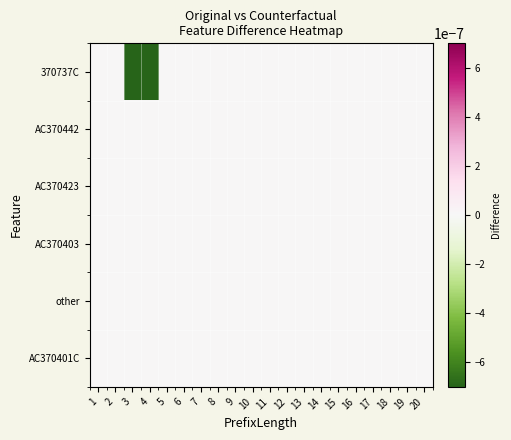

Which category has the highest value across all series?

1